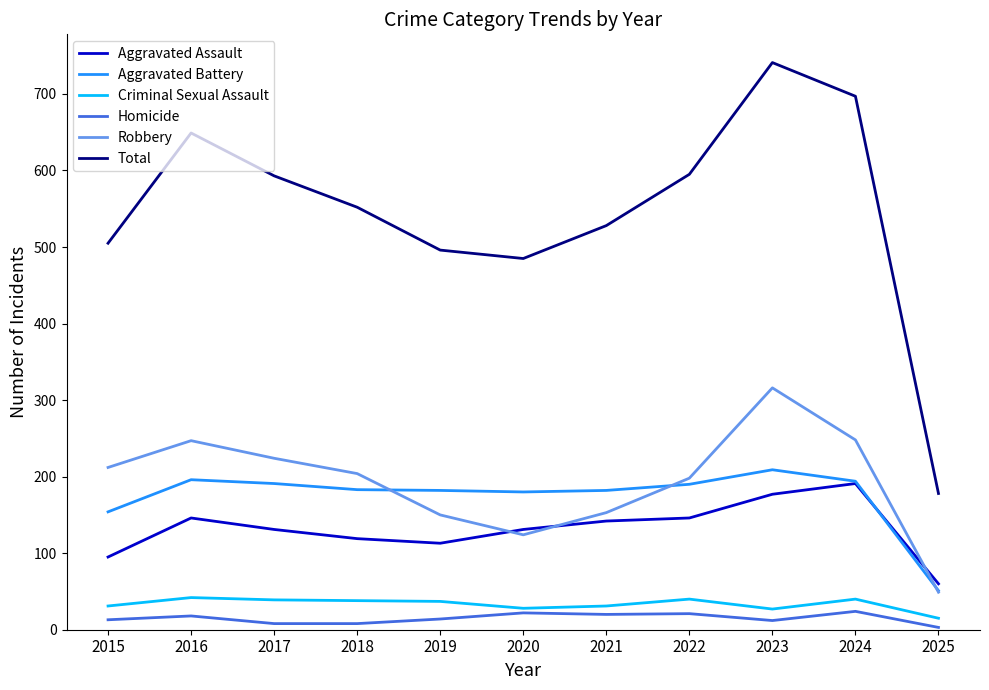

Is it true that Criminal Sexual Assault equals 15 at 2025?

True